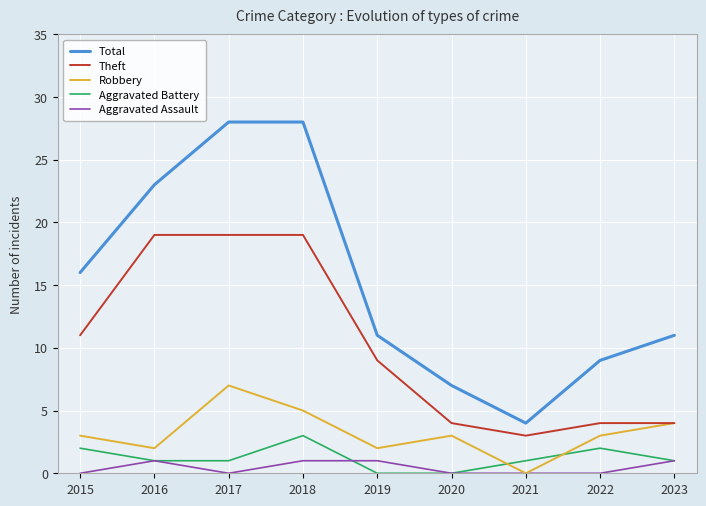

True or false: Total and Theft intersect in this chart.

False